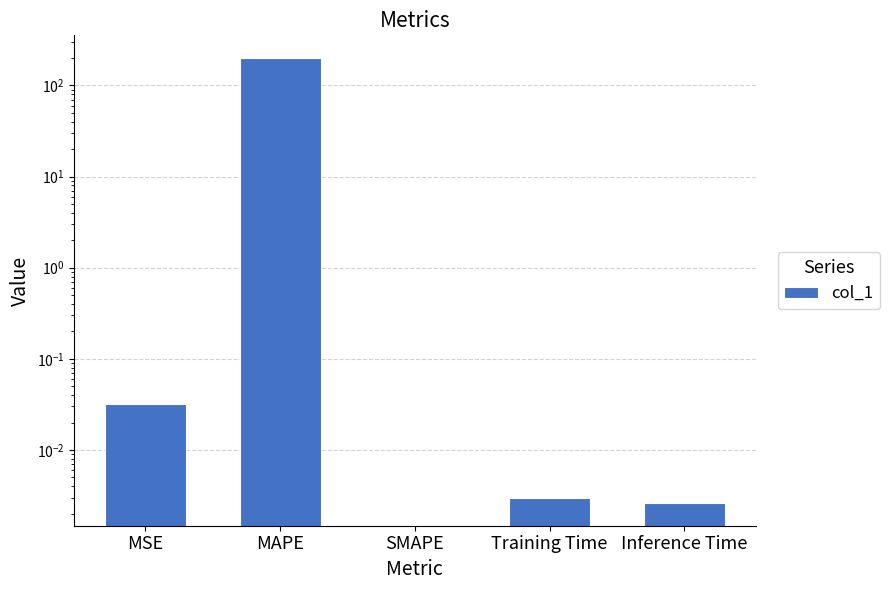

How many bars are there in total?

5